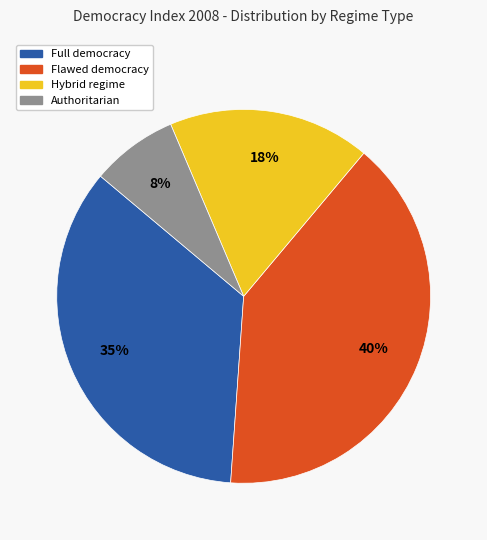

Does any single category account for the majority?

No